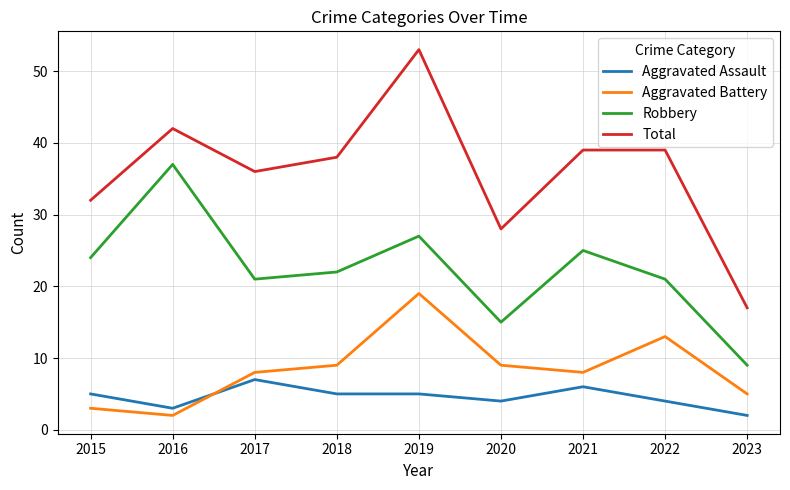

What value does the Aggravated Battery series have at 2017?

8